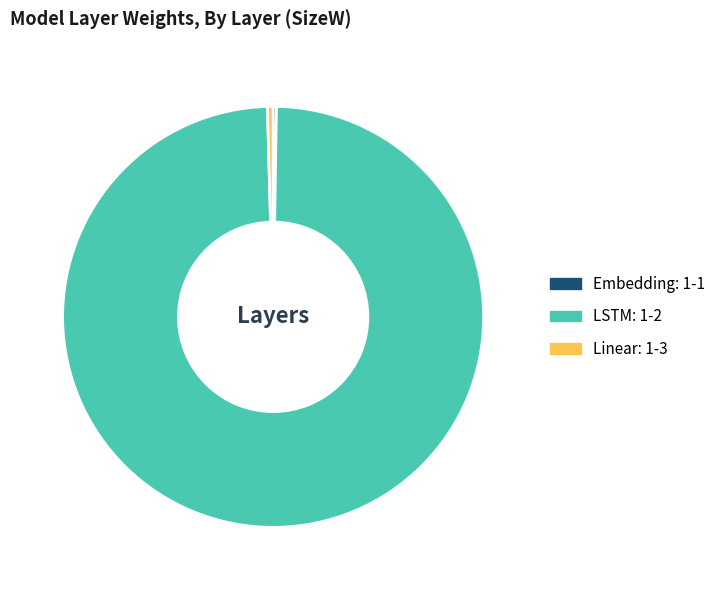

Is the sum of LSTM: 1-2 and Linear: 1-3 greater than half?

Yes